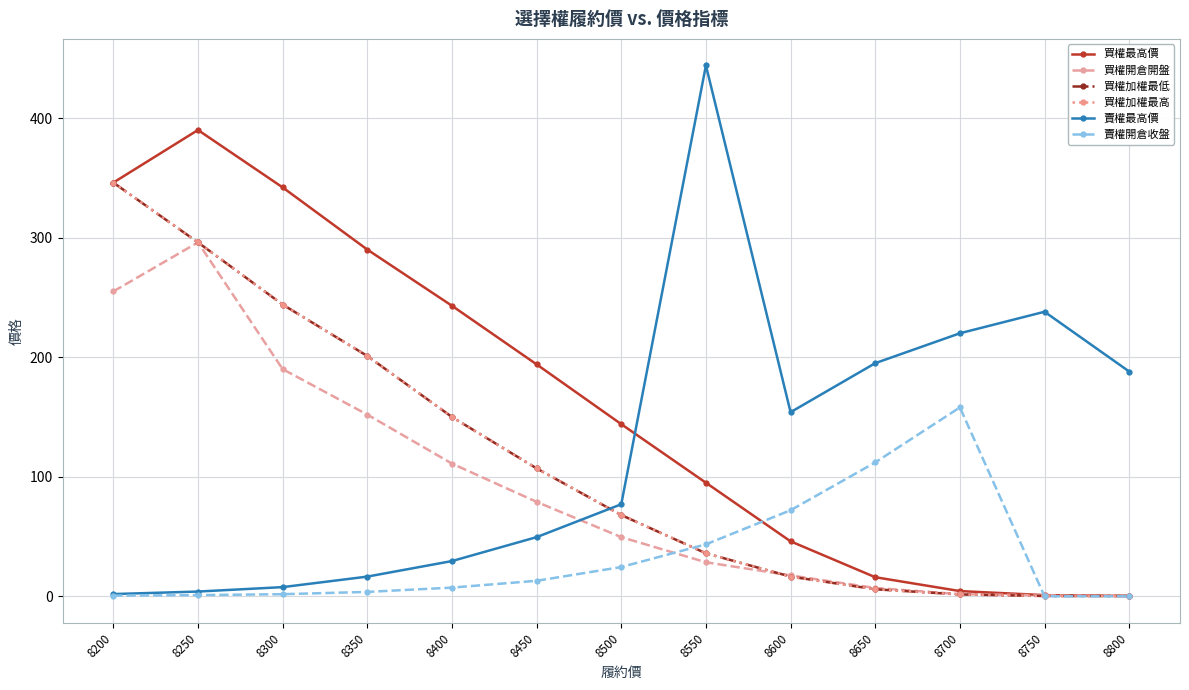

Does the chart have visible grid lines?

Yes